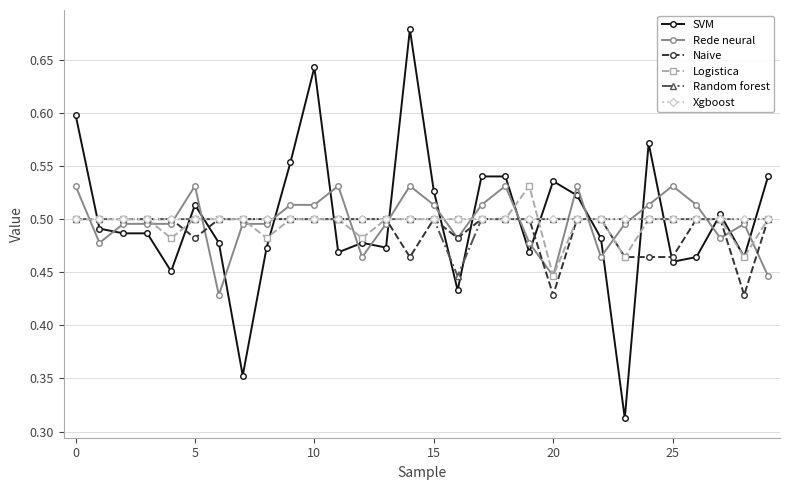

Which series has the widest spread of values?

SVM